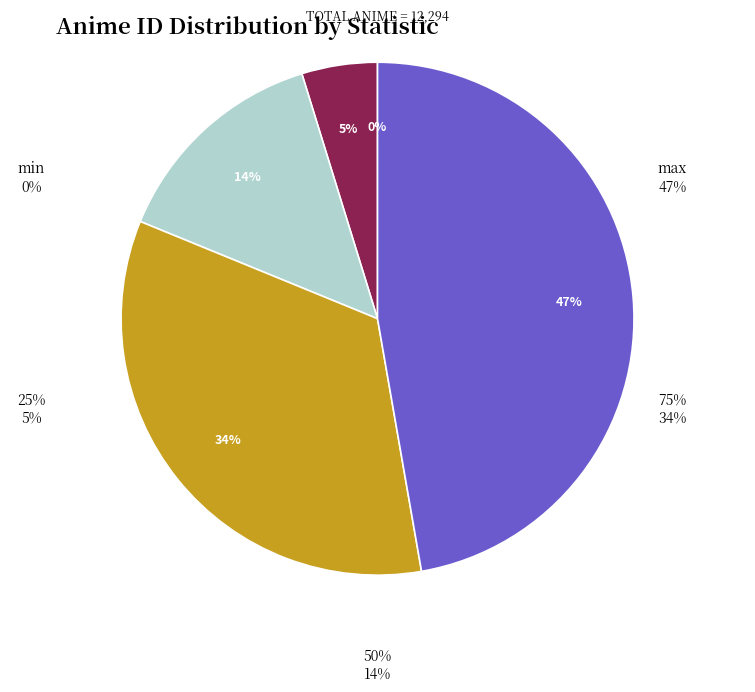

Count the number of slices in the pie.

8